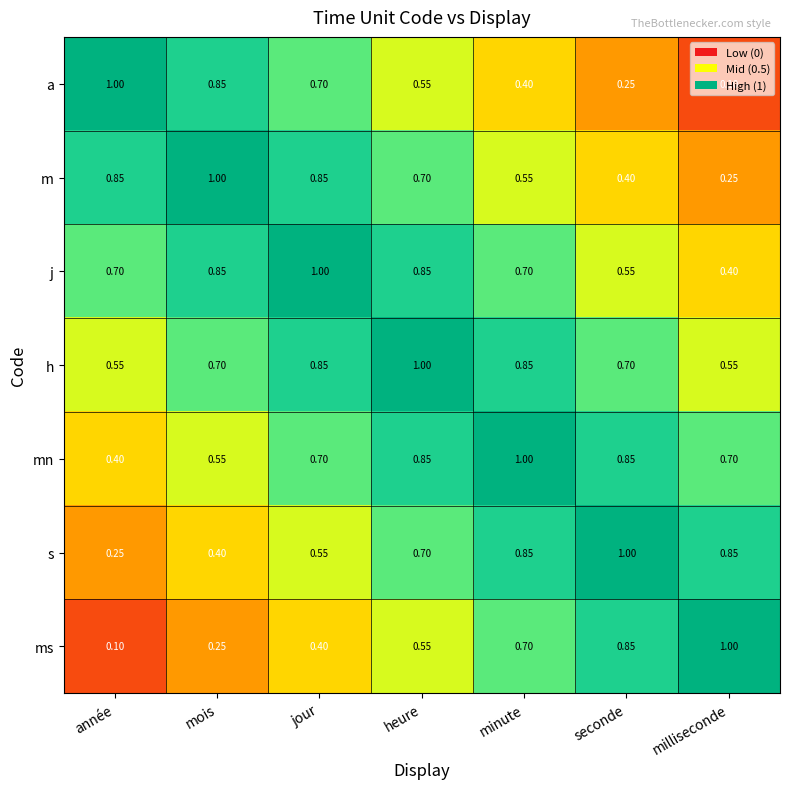

At milliseconde, list the series in order from smallest to largest.

a, m, j, h, mn, s, ms